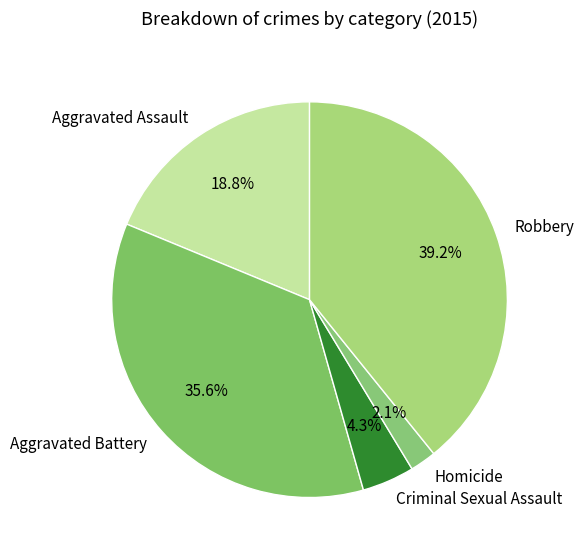

What is the largest slice in the pie chart?

Robbery